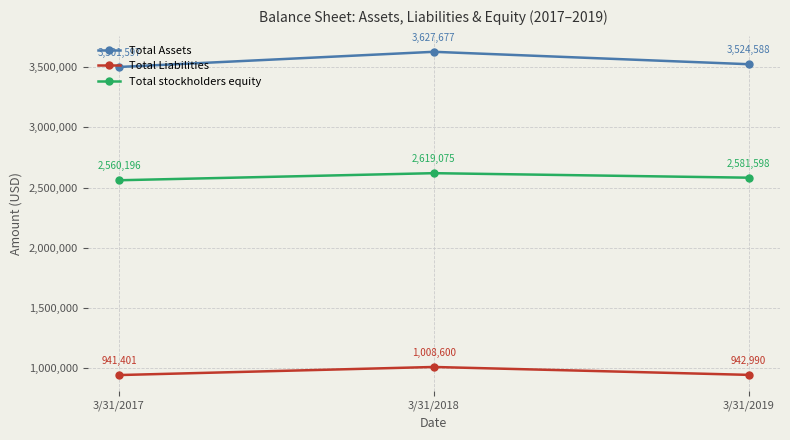

What are all the series names shown in the legend?

Total Assets, Total Liabilities, Total stockholders equity